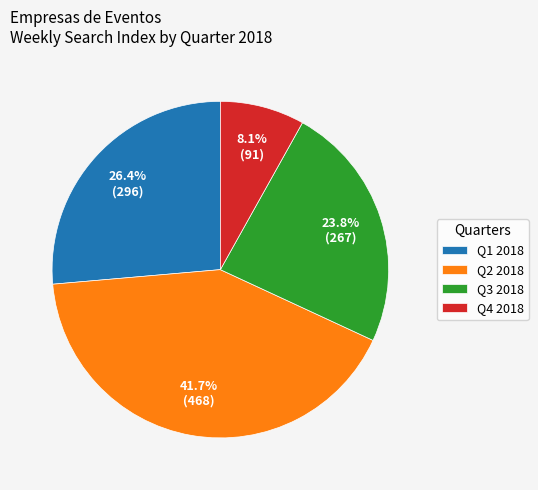

Combined, do Q3 2018 and Q4 2018 account for over 50%?

No